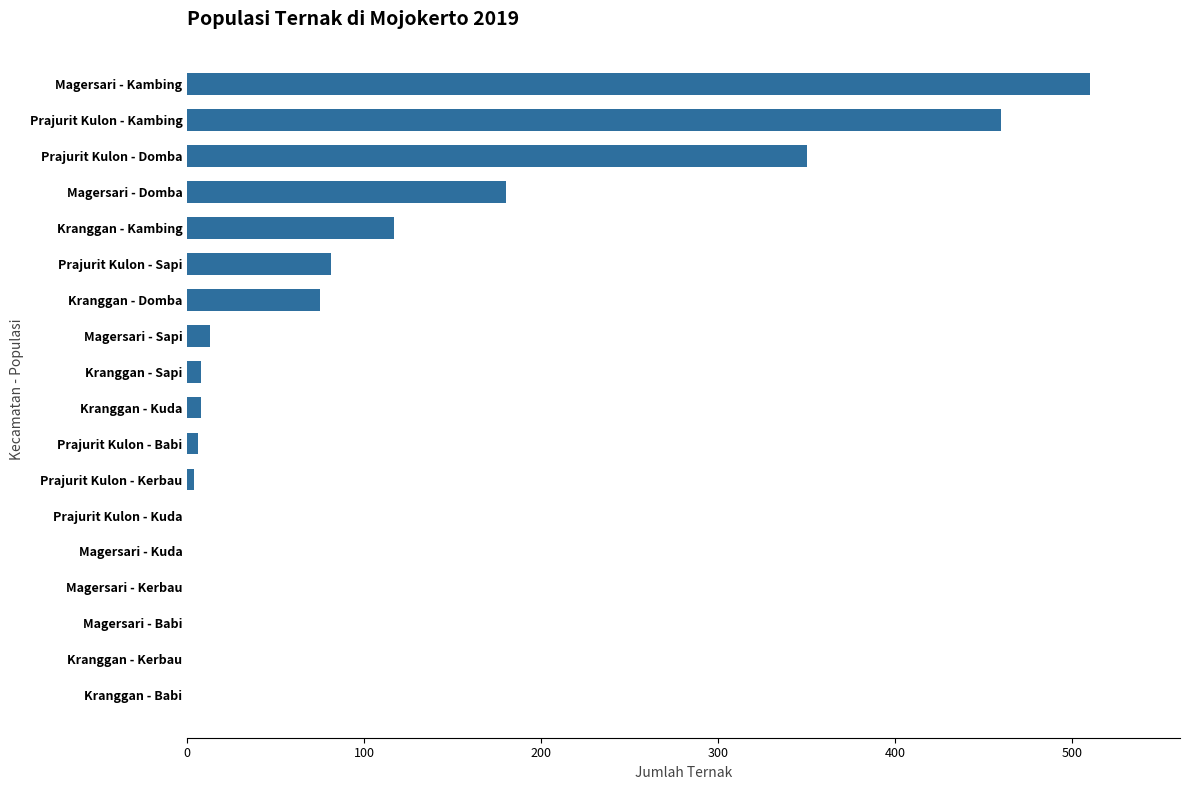

The value at Magersari - Domba is 49. True or false?

False